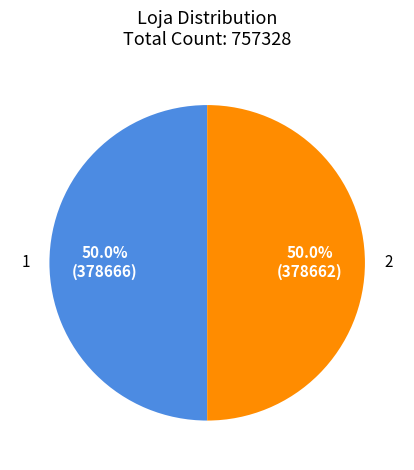

How many slices are in this pie chart?

2